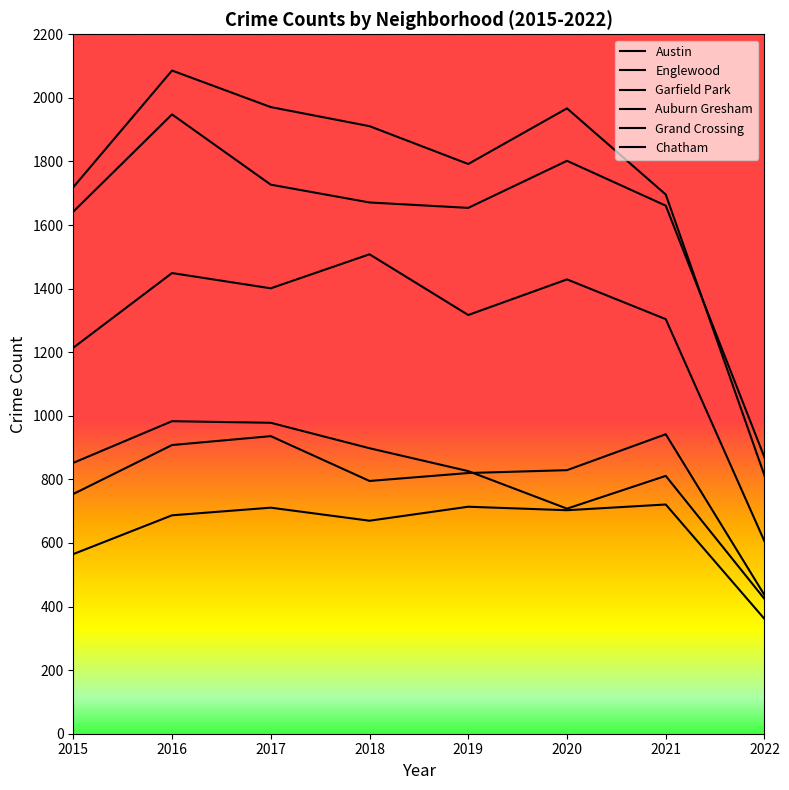

What is the difference between the Chatham values at 2019 and 2017?

3